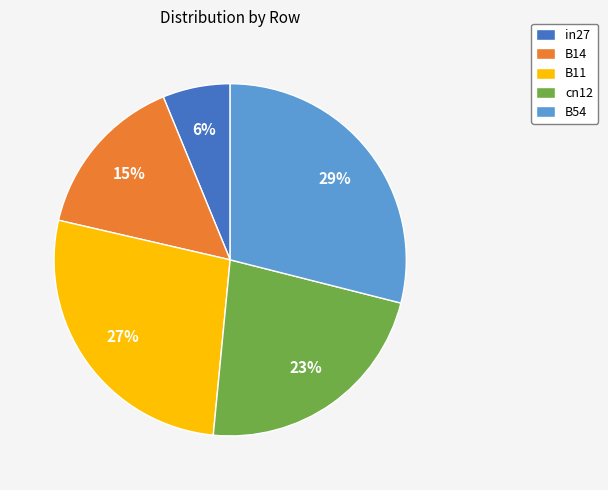

Is the sum of B14 and B54 greater than half?

No